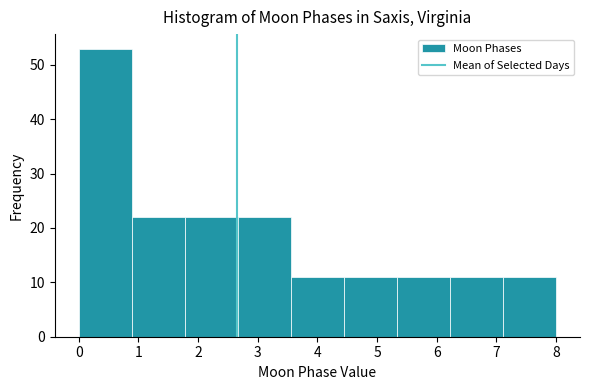

How tall is the bar that spans 6.2 to 7.1 on the x-axis? Neither the bar edges nor the heights are printed on the chart, so give them approximately, as read against the axes.

11